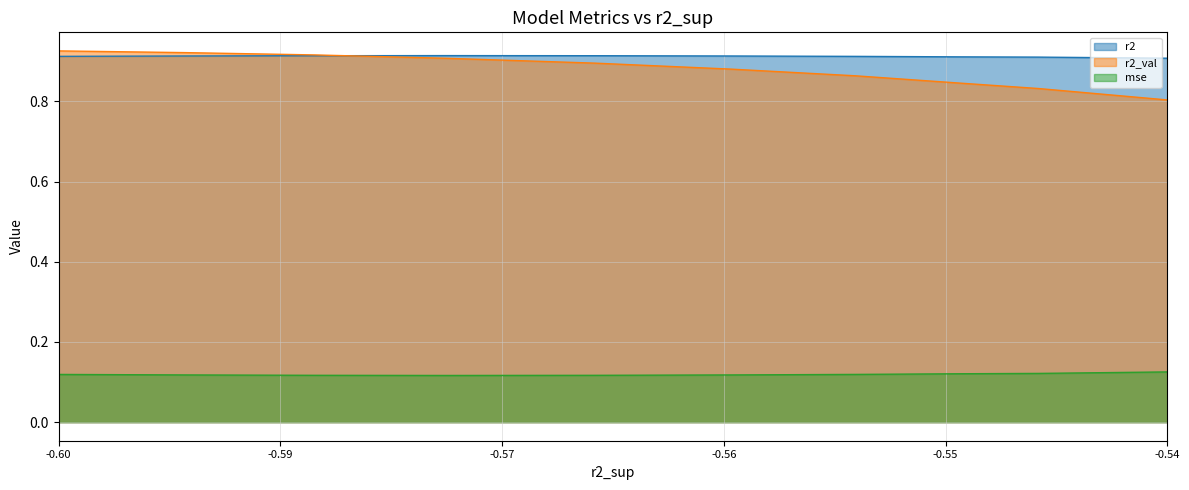

What is the value of the mse point at the 1st from the left?

0.1